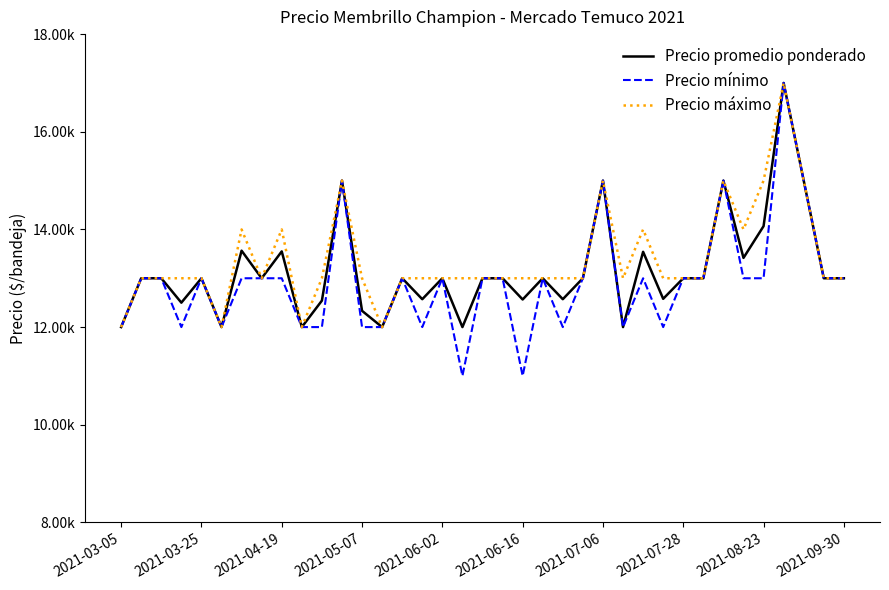

What are all the series names shown in the legend?

Precio promedio ponderado, Precio mínimo, Precio máximo